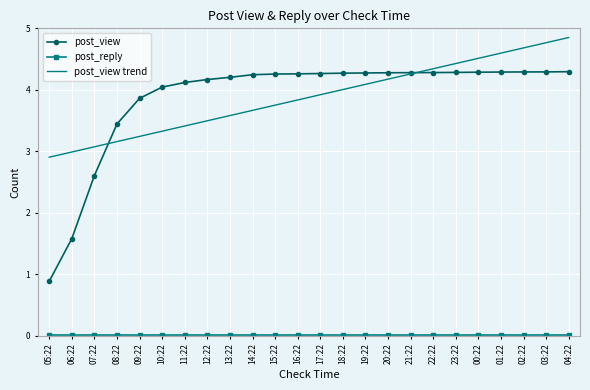

Is it true that post_view trend equals 3.2 at 09:22?

True